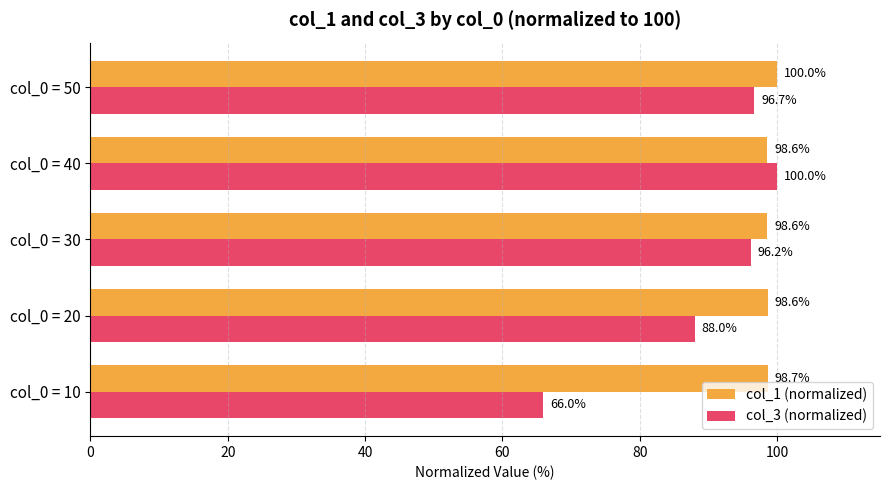

What is the sum of all col_1 (normalized) values?

494.5